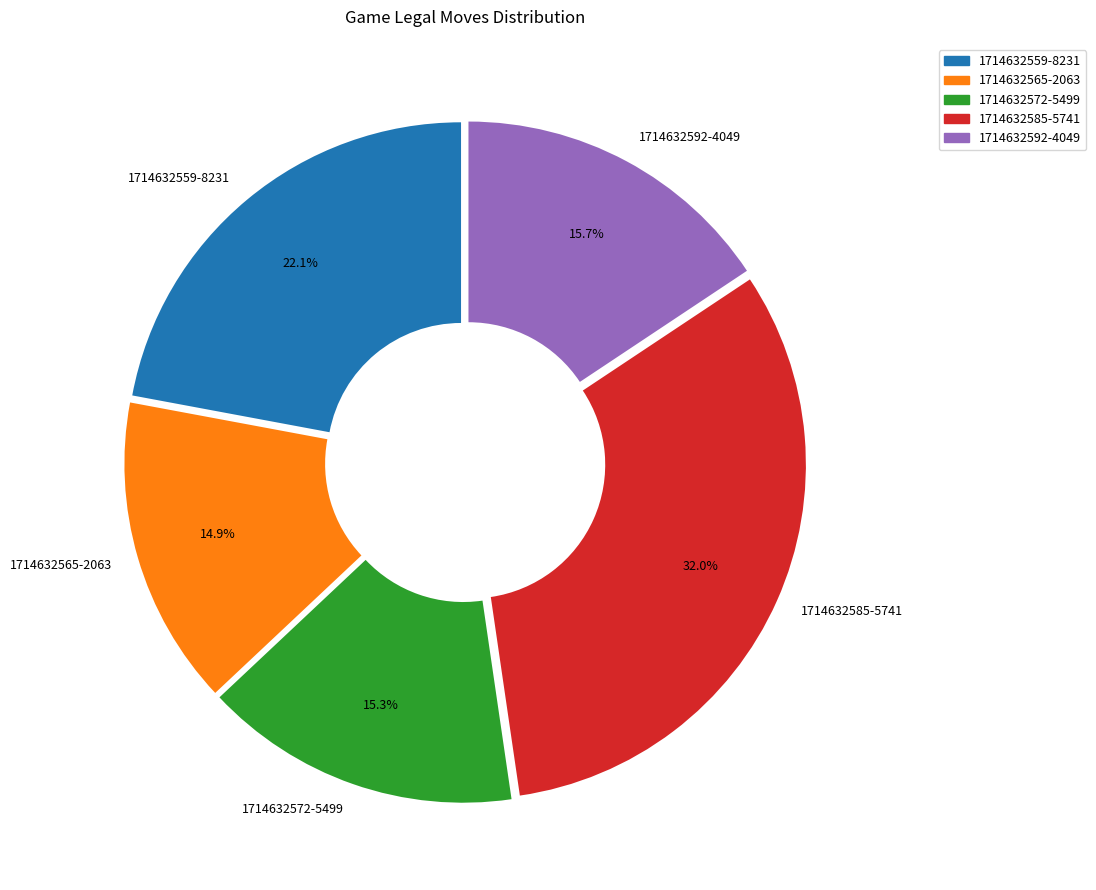

Which has a higher value, 1714632565-2063 or 1714632559-8231?

1714632559-8231